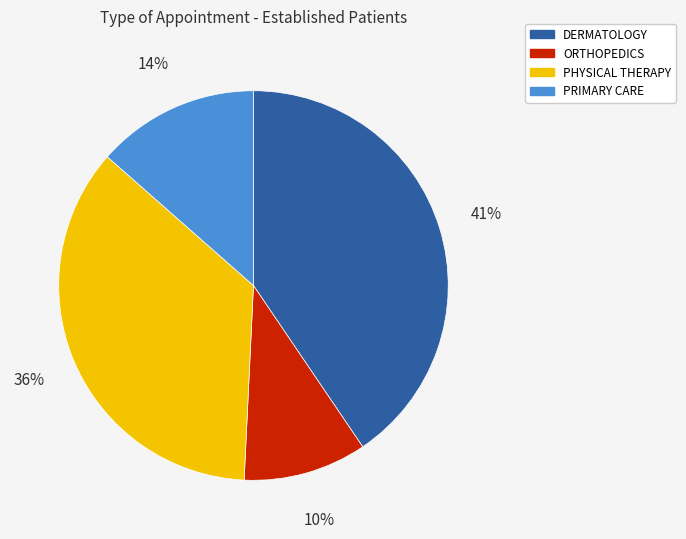

Is ORTHOPEDICS the majority of the pie?

No